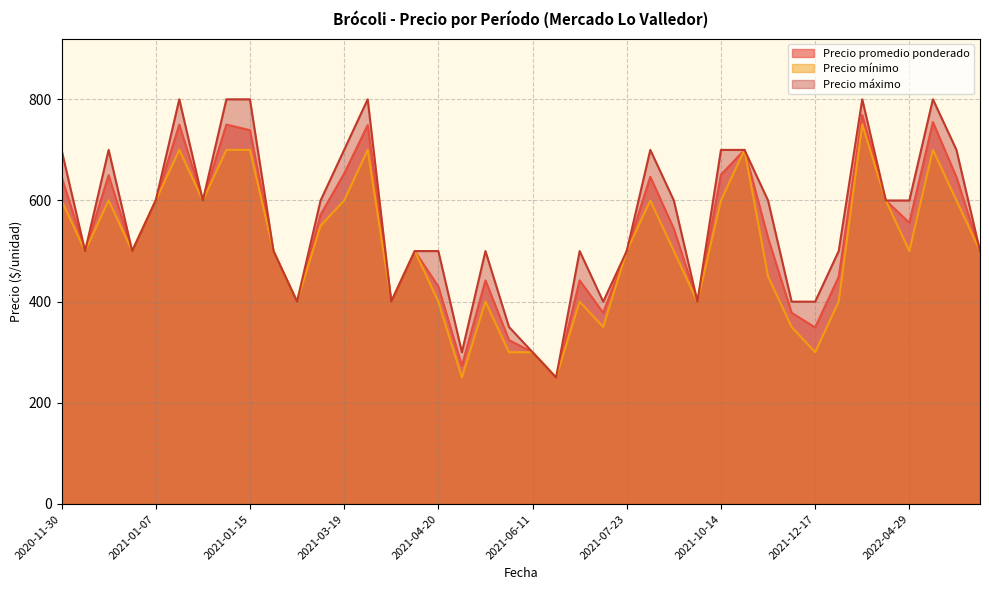

What is the highest value of the Precio máximo series?

800